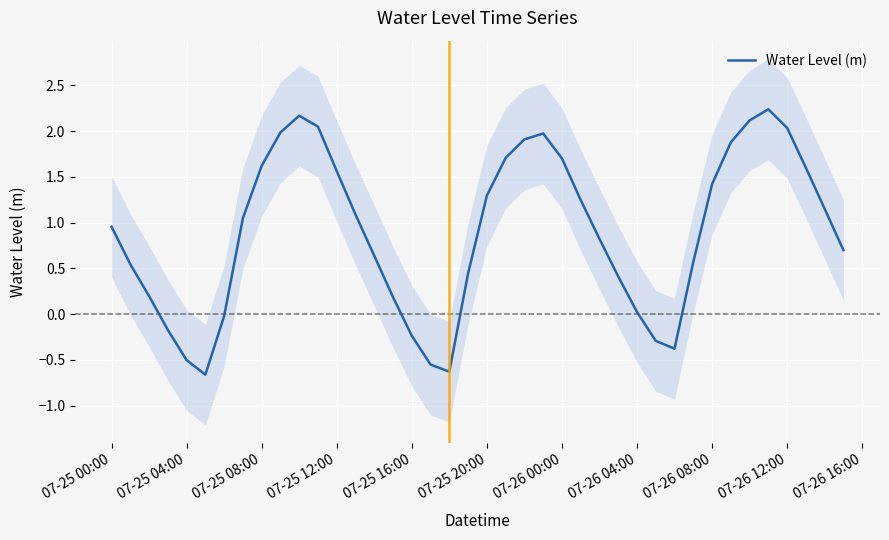

What is the sum of all values?

35.8